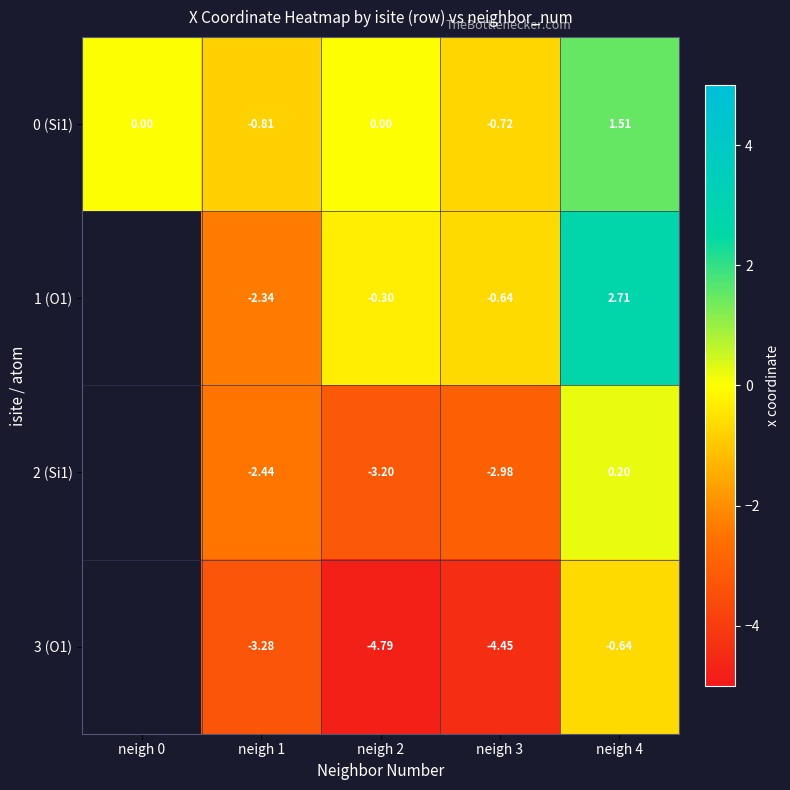

How many values in the 0 (Si1) series are below 0?

2